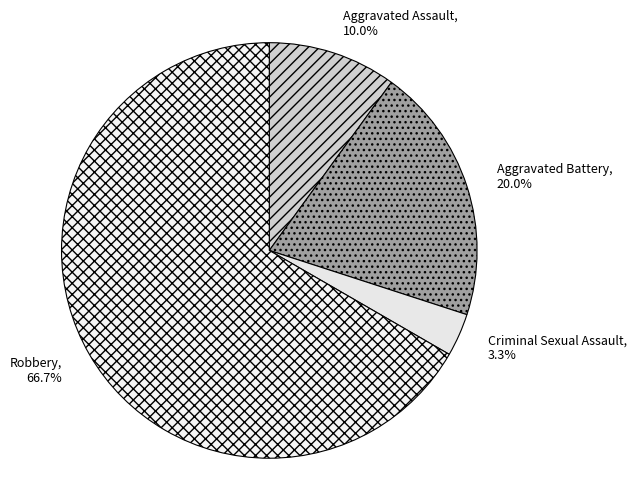

What is the ratio of the value at Aggravated Assault to the value at Criminal Sexual Assault?

3.0